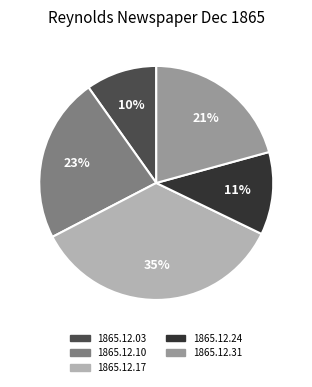

Count the number of slices in the pie.

5